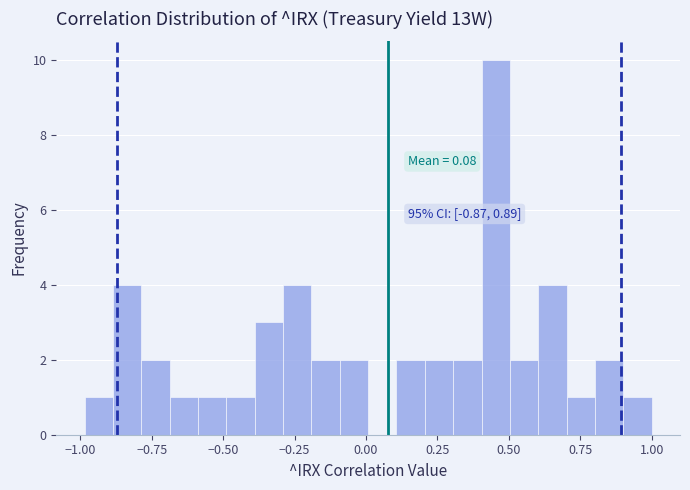

Read against the x-axis, roughly where is the centre of the tallest bar?

0.45